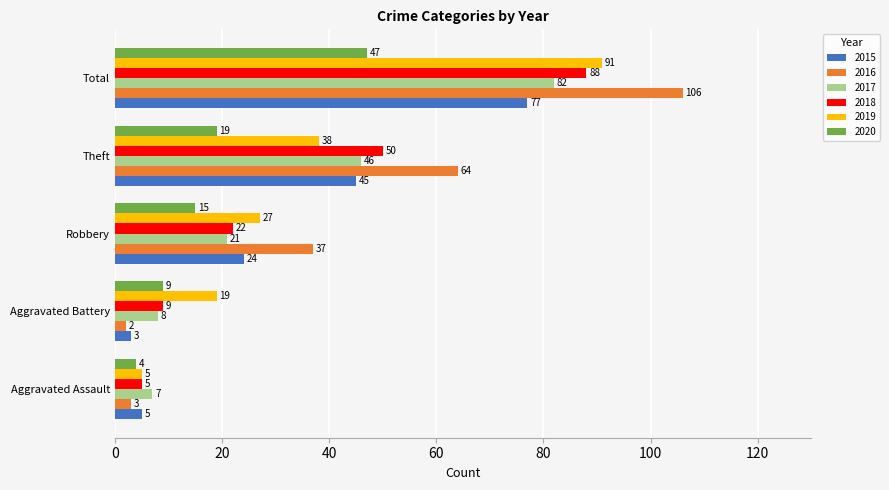

What is the difference between the maximum and second lowest values in the 2017 series?

74